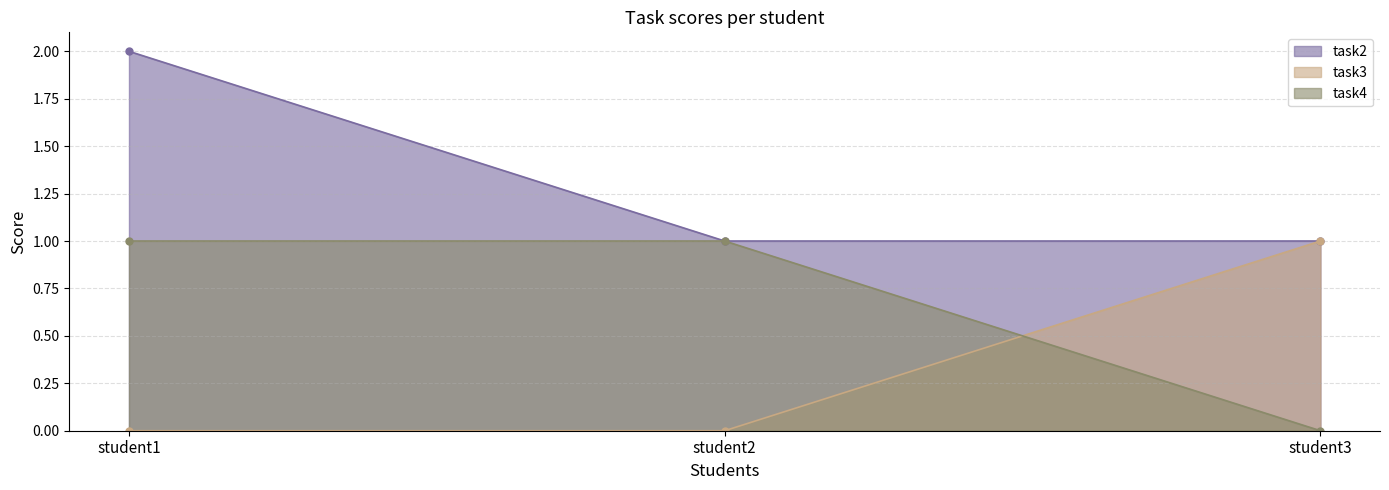

Which series has the largest range (max minus min)?

task2